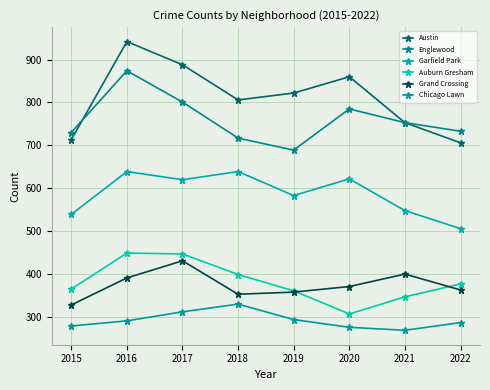

Which category has the lowest value in the Chicago Lawn series?

2021